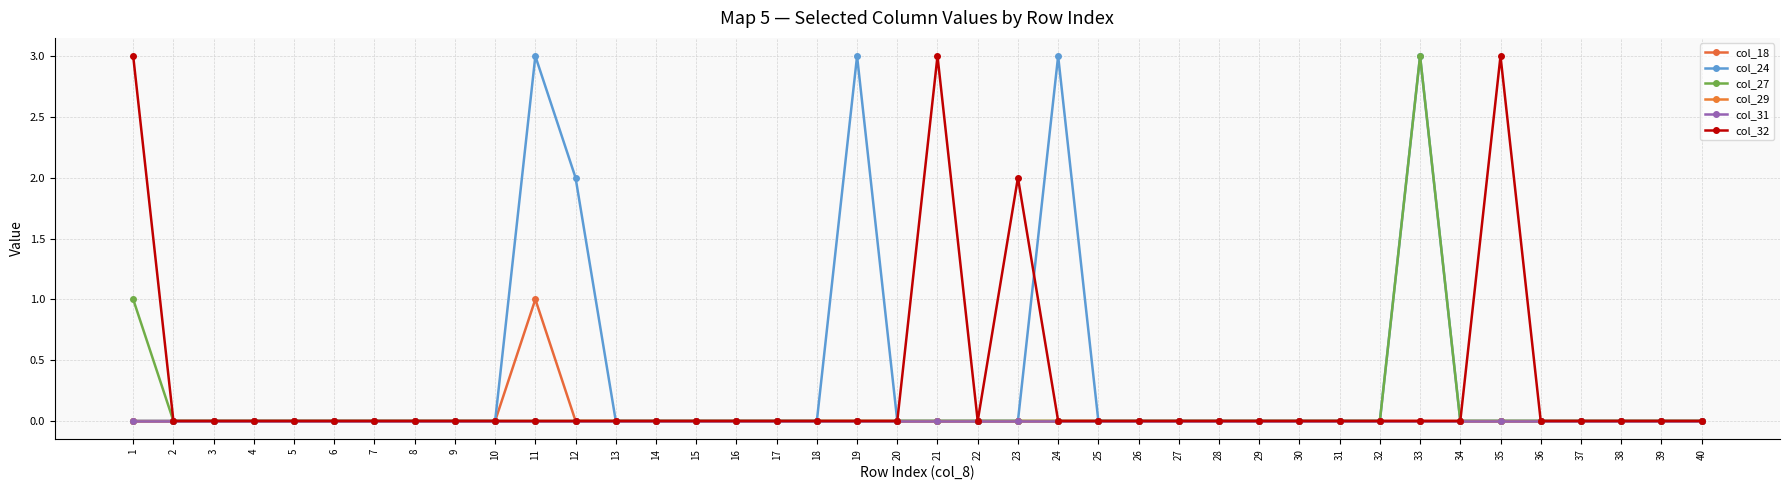

Which series changed the most between 9 and 32?

col_18